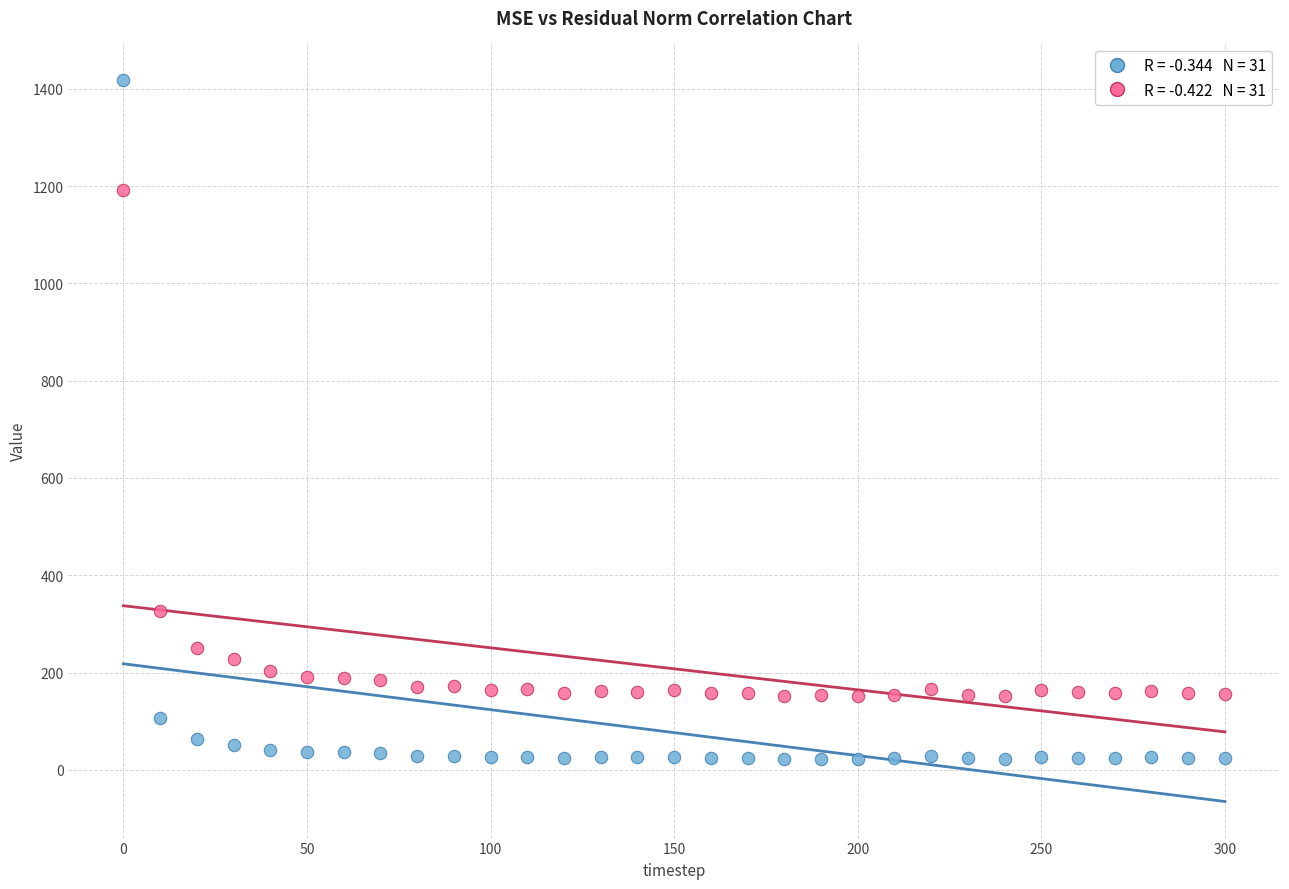

Across all data points, what is the range of Y values (max minus min)?

1395.8